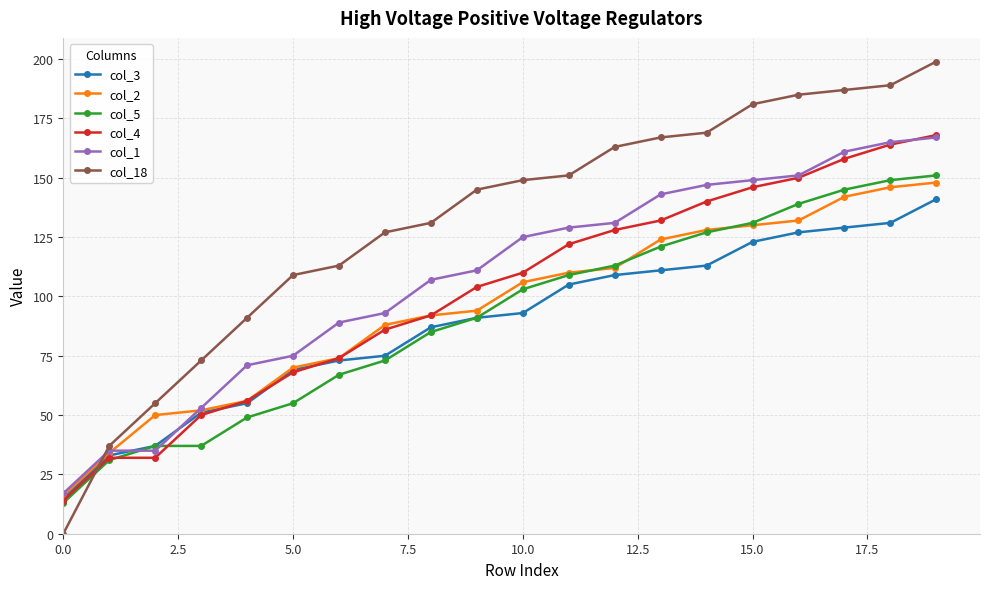

True or false: col_4 has more than 2 points higher than both neighbors.

False